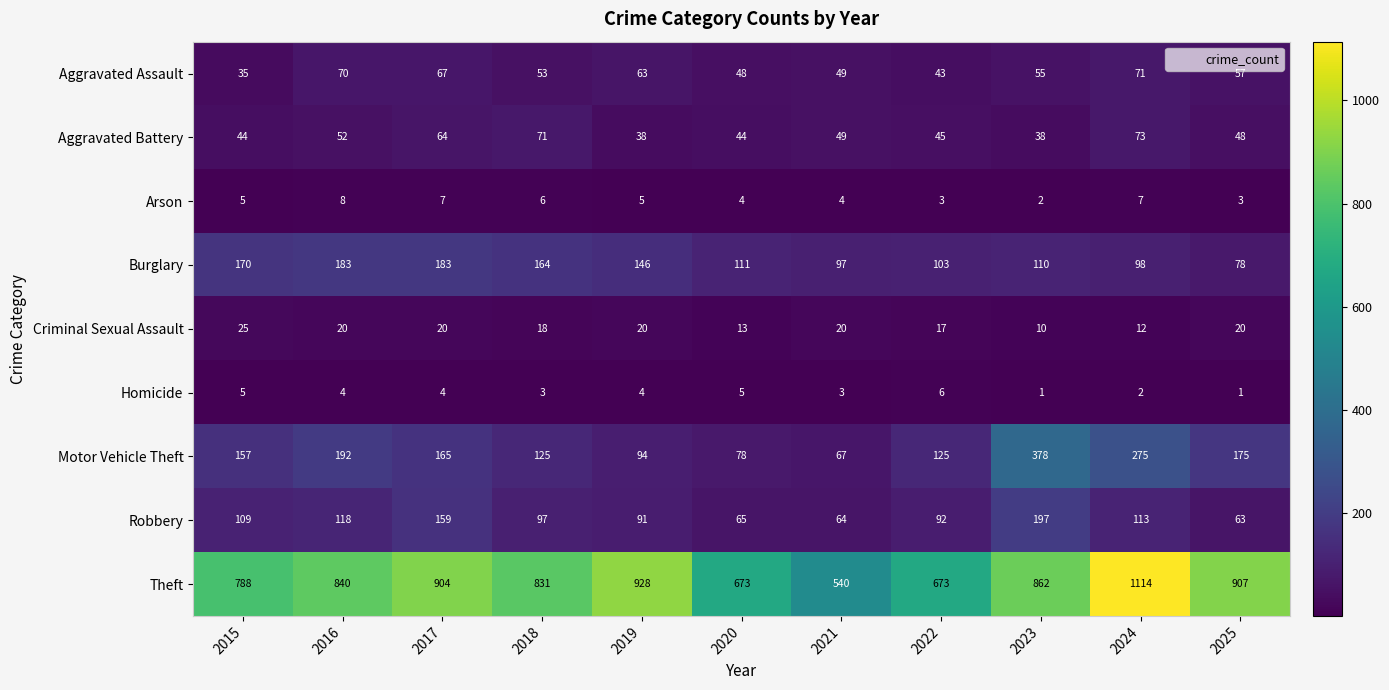

Which series has the largest range (max minus min)?

Theft